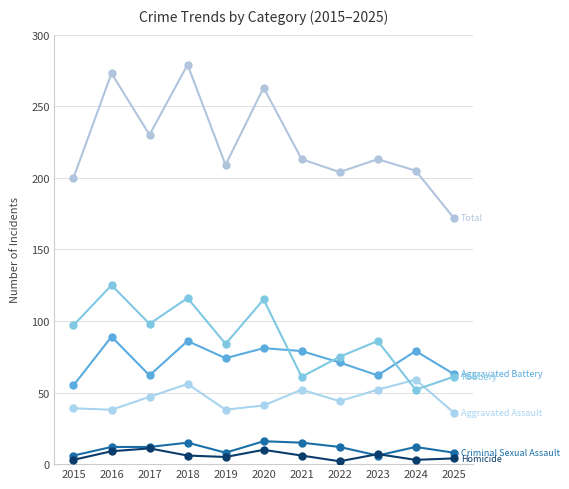

How many distinct data groups are displayed?

6